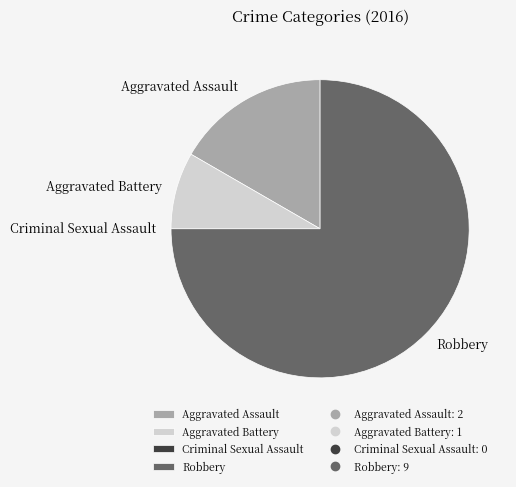

True or false: Aggravated Assault accounts for 17% of the total.

True